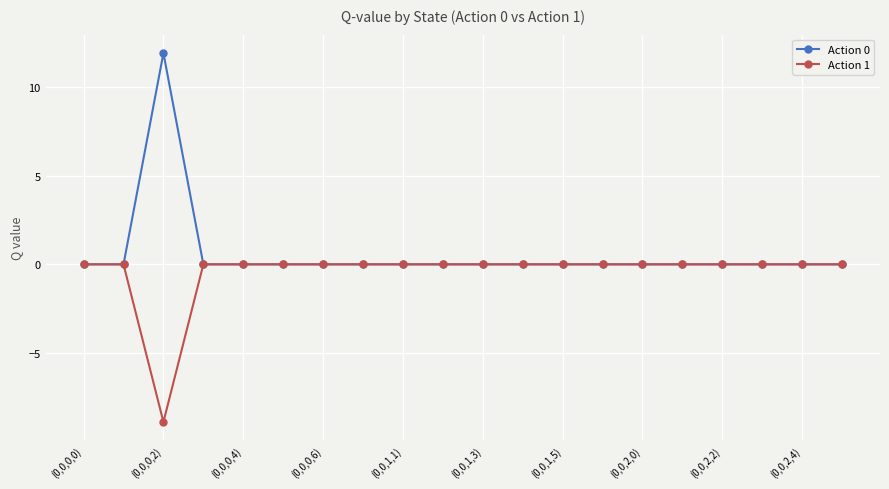

What is the difference between the second highest and minimum values in the Action 1 series?

8.9